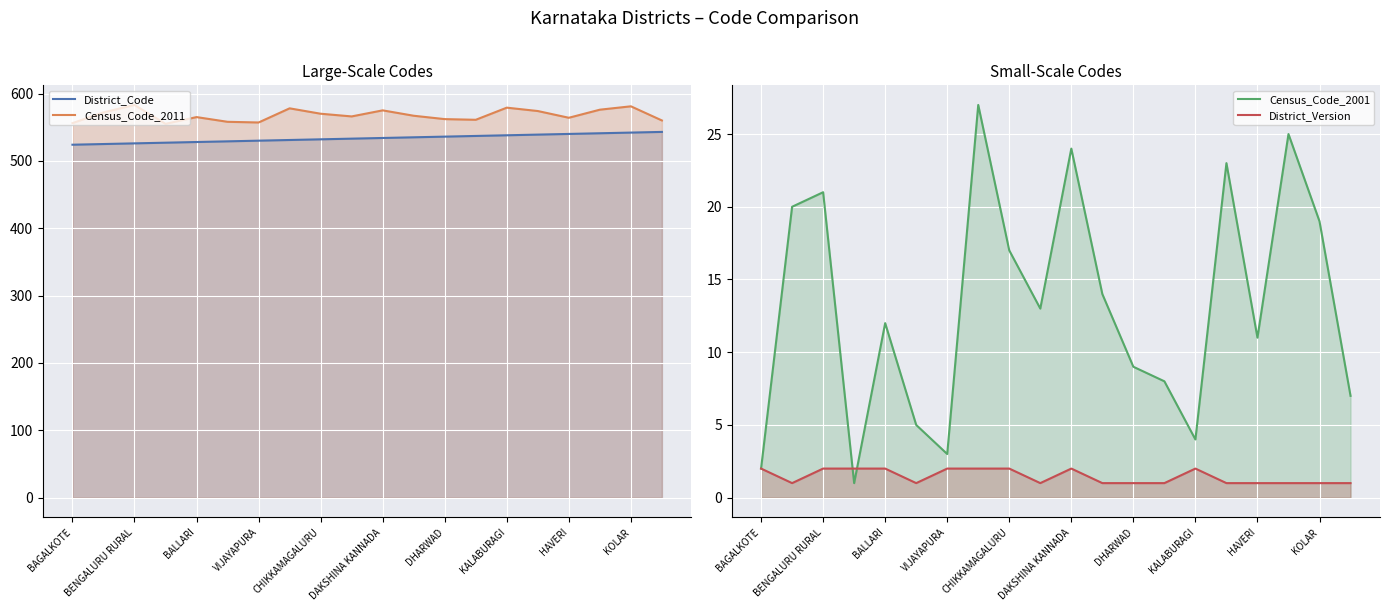

What is the lowest value of the Census_Code_2011 series?

555